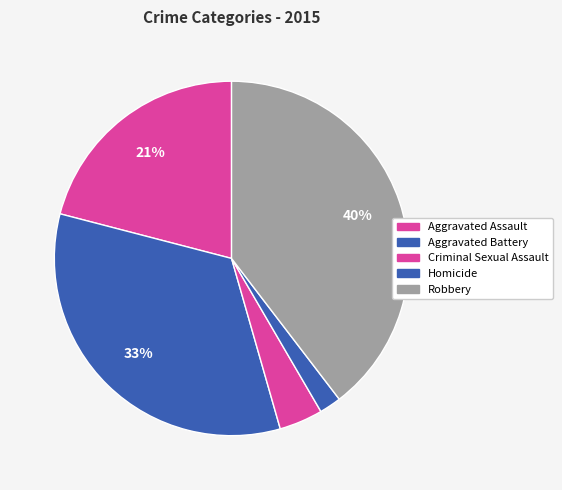

How many slices are in this pie chart?

5